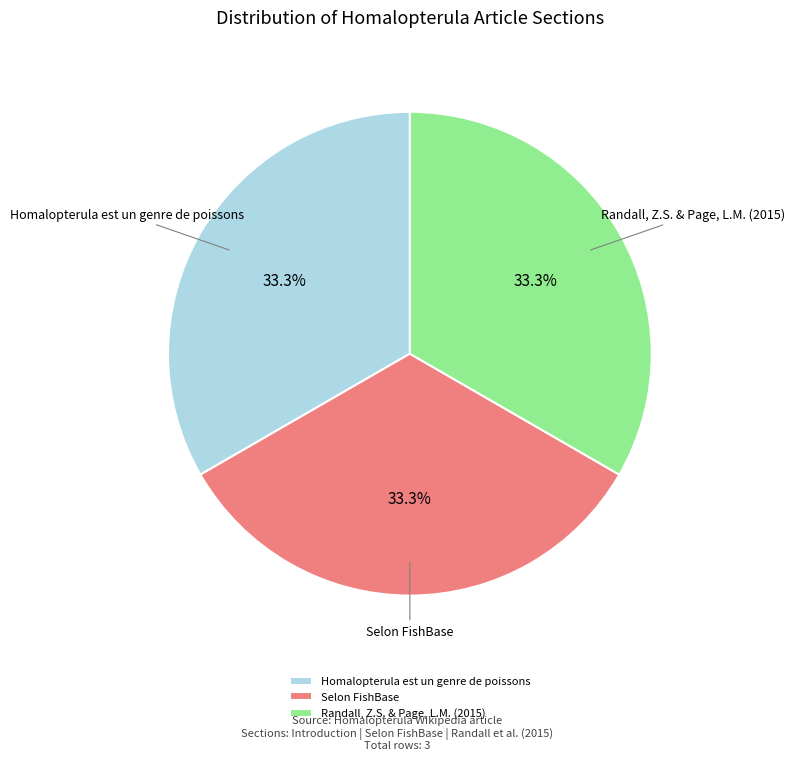

Is there any slice that represents more than half of the pie?

No